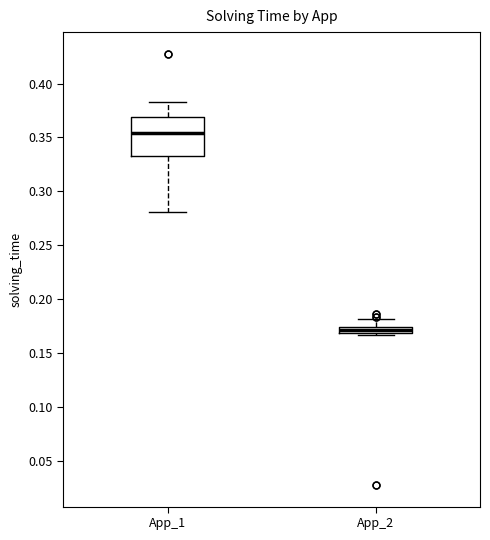

Where does the upper whisker of the box for App_2 end on the y-axis? The values are not printed on the chart, so give them approximately, as read against the axis.

0.180